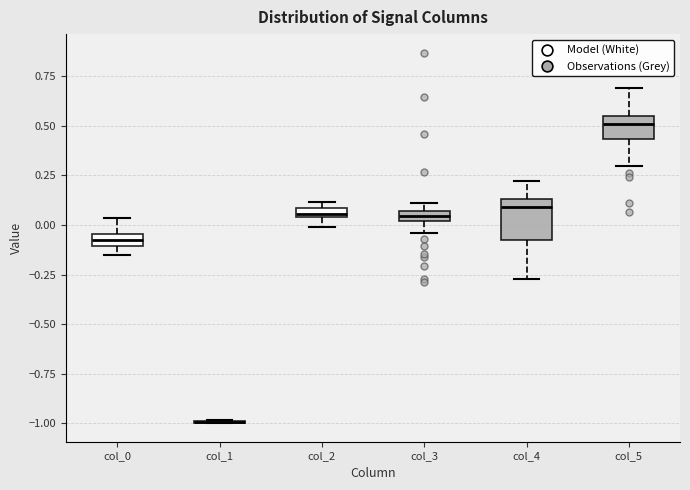

Comparing the boxes themselves (not the whiskers), which one is the tallest?

col_4